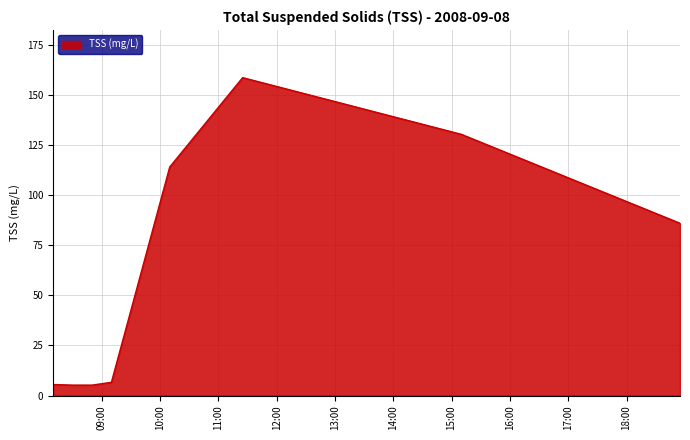

What is the sum of all values?

511.7